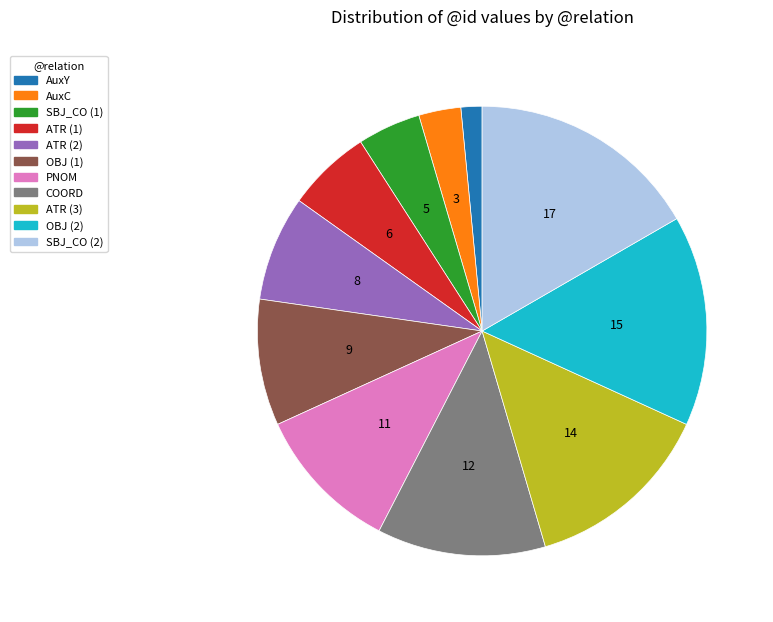

Does any single category account for the majority?

No